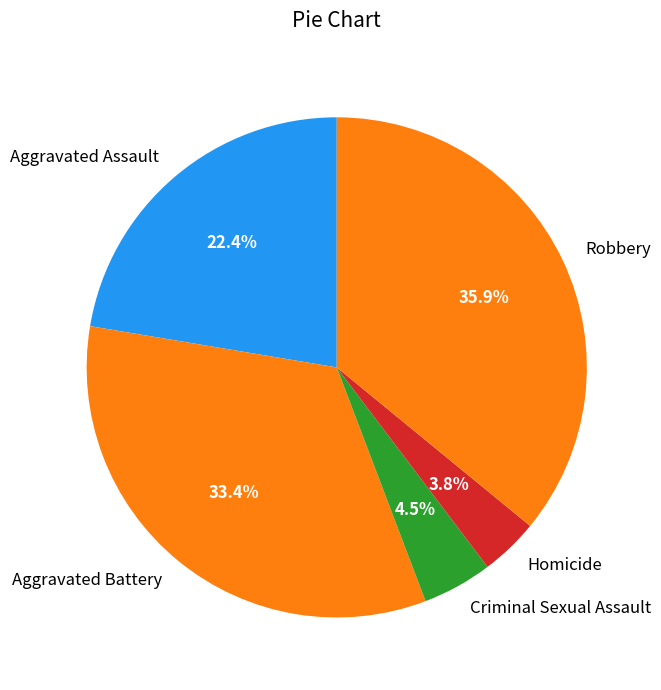

What is the largest slice in the pie chart?

Robbery